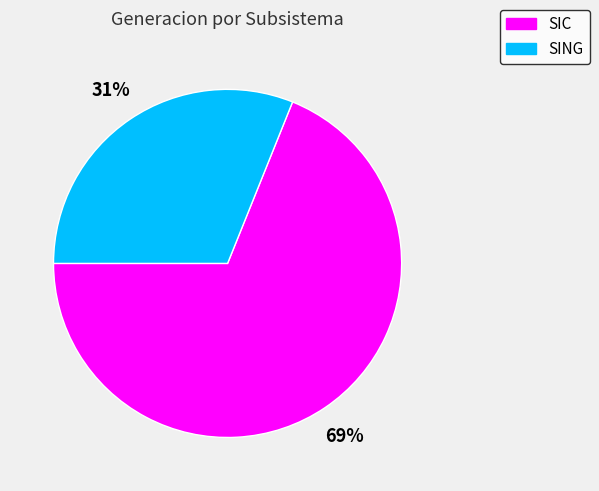

What is the smallest slice in the pie chart?

SING